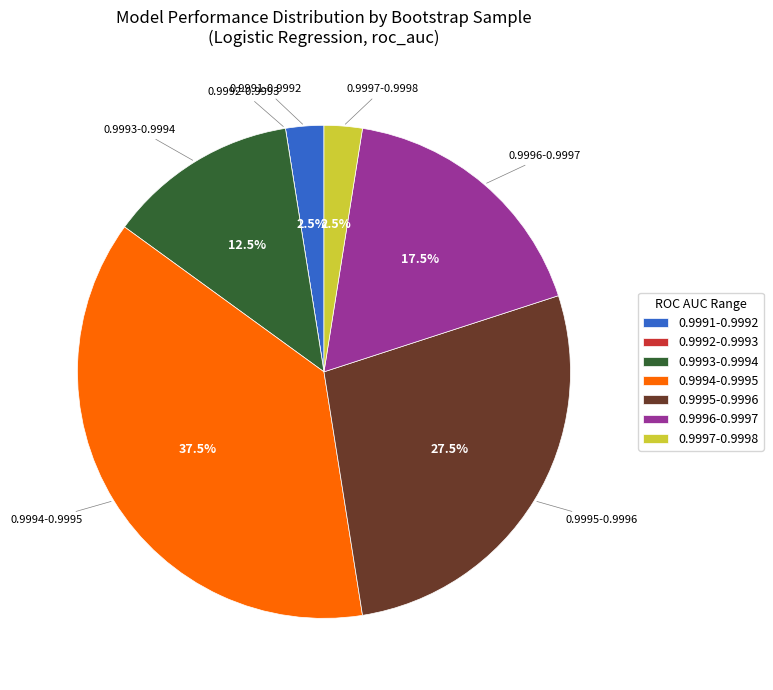

Is the sum of 0.9993-0.9994 and 0.9991-0.9992 greater than half?

No